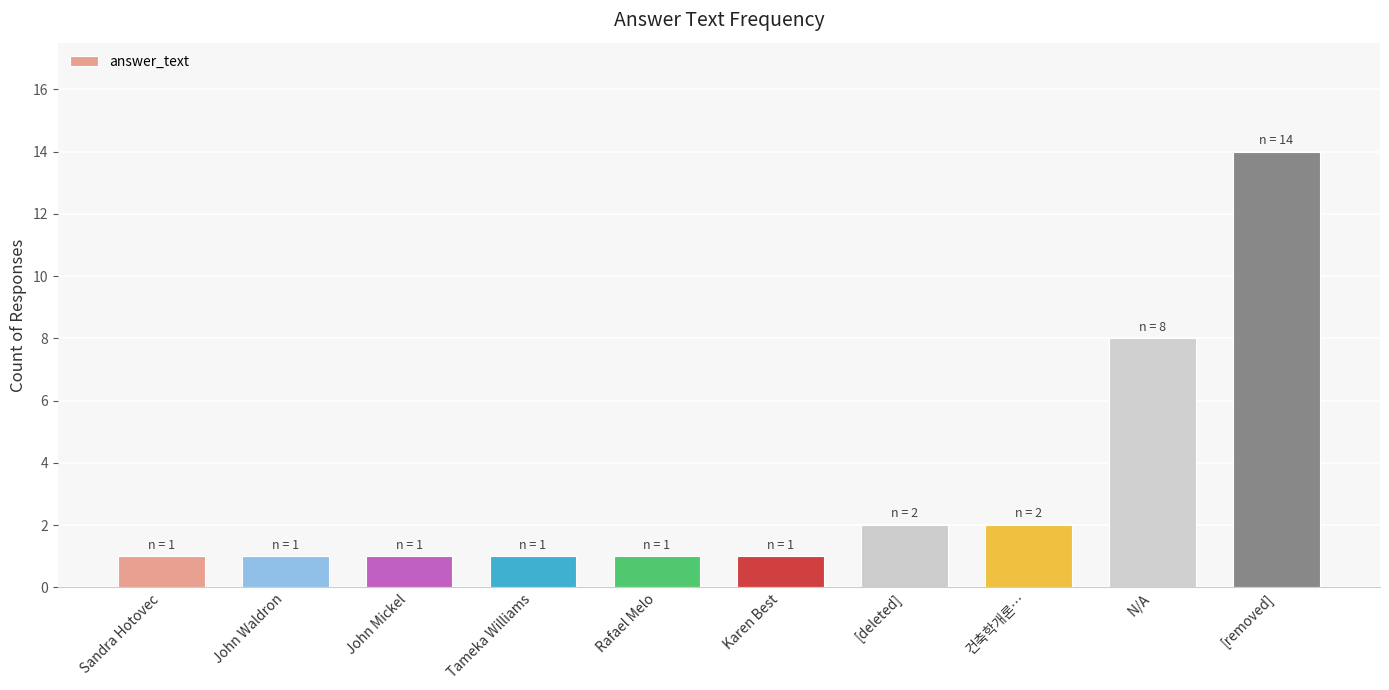

How many categories are shown in the chart?

10